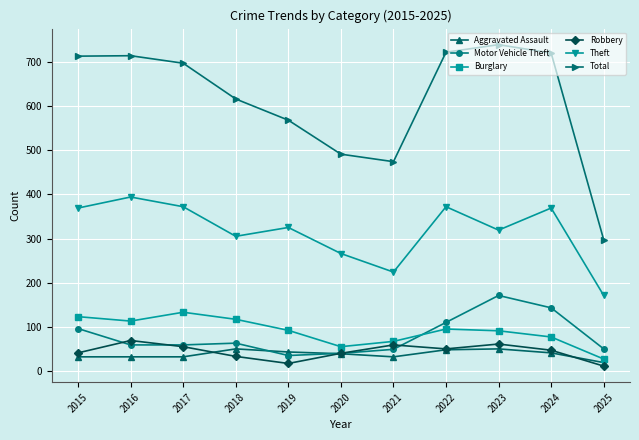

True or false: Theft has a value of 369 at 2024.

True